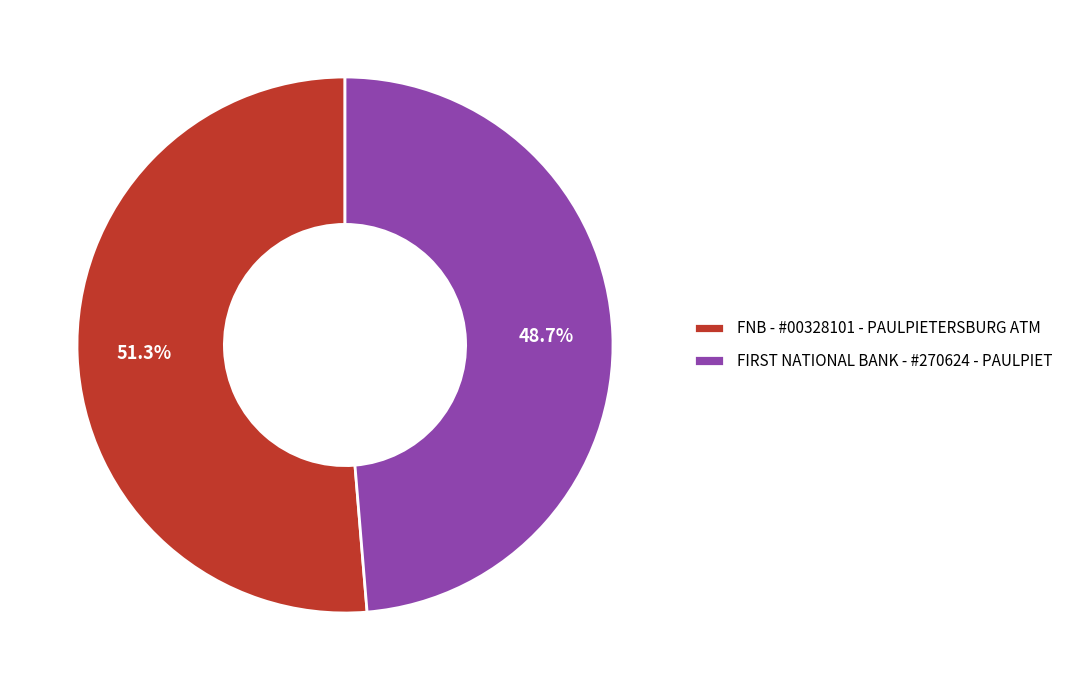

How many slices are in this pie chart?

2